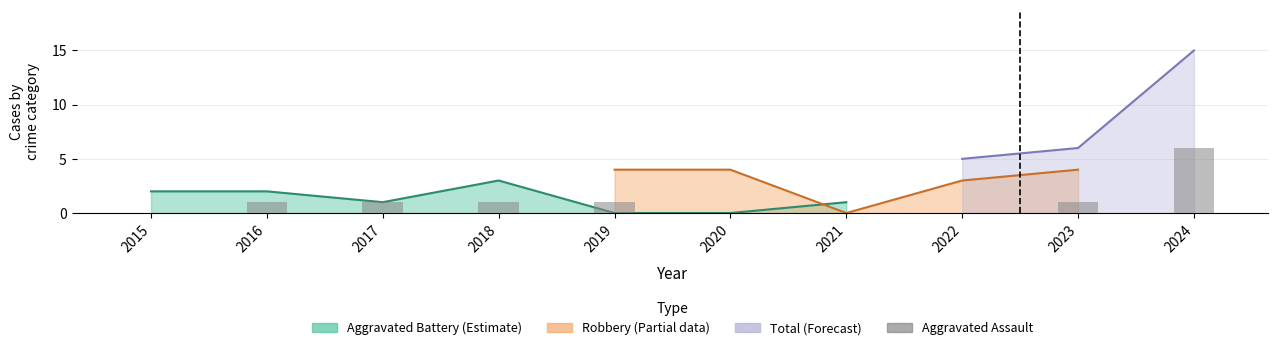

Reading left to right, extract all data points from this chart.

2015=0	2016=1	2017=1	2018=1	2019=1	2020=0	2021=0	2022=0	2023=1	2024=6